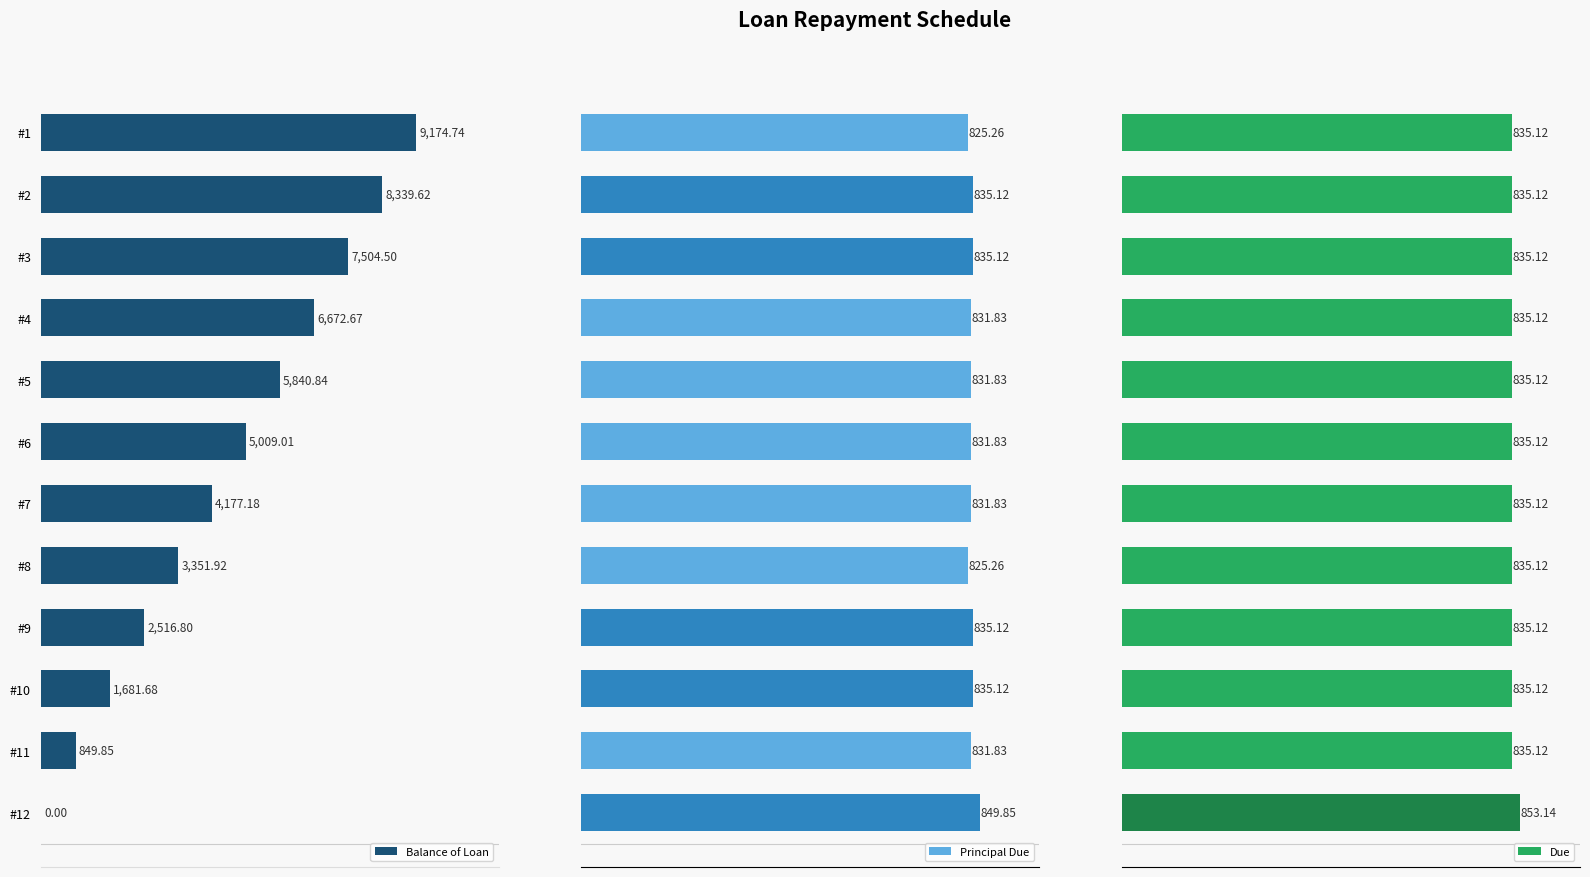

What is the difference between the second highest and minimum values in the Balance of Loan series?

8339.6